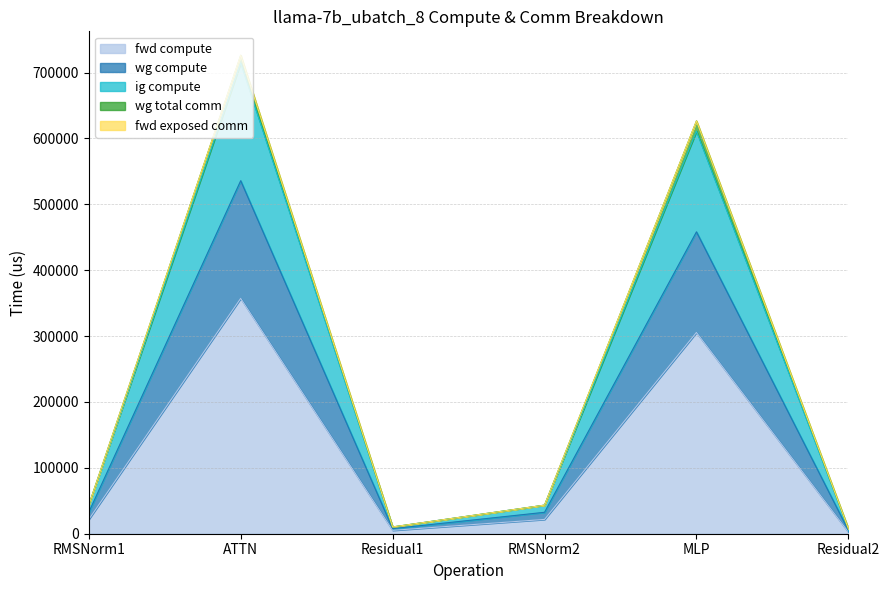

Is it true that ig compute equals 11446.5 at RMSNorm1?

False